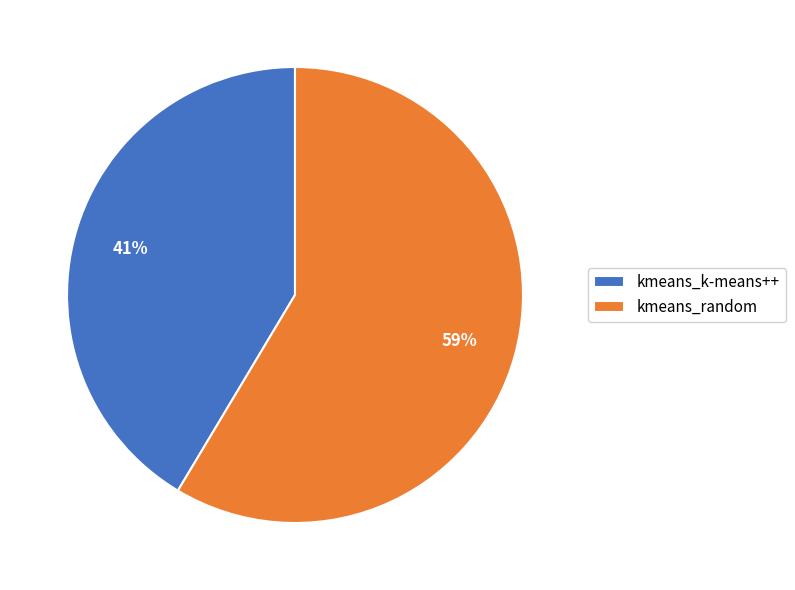

How many slices are in this pie chart?

2